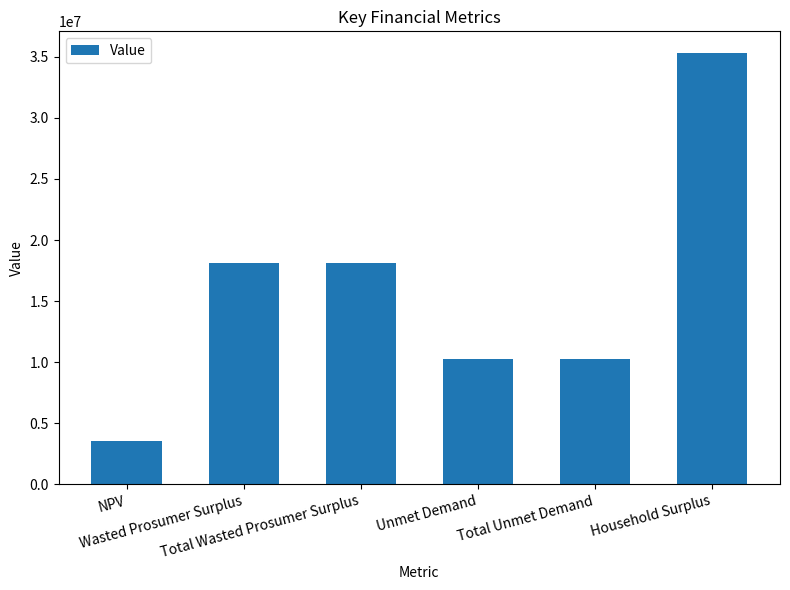

What is the difference between the second highest and second lowest values?

7808250.2